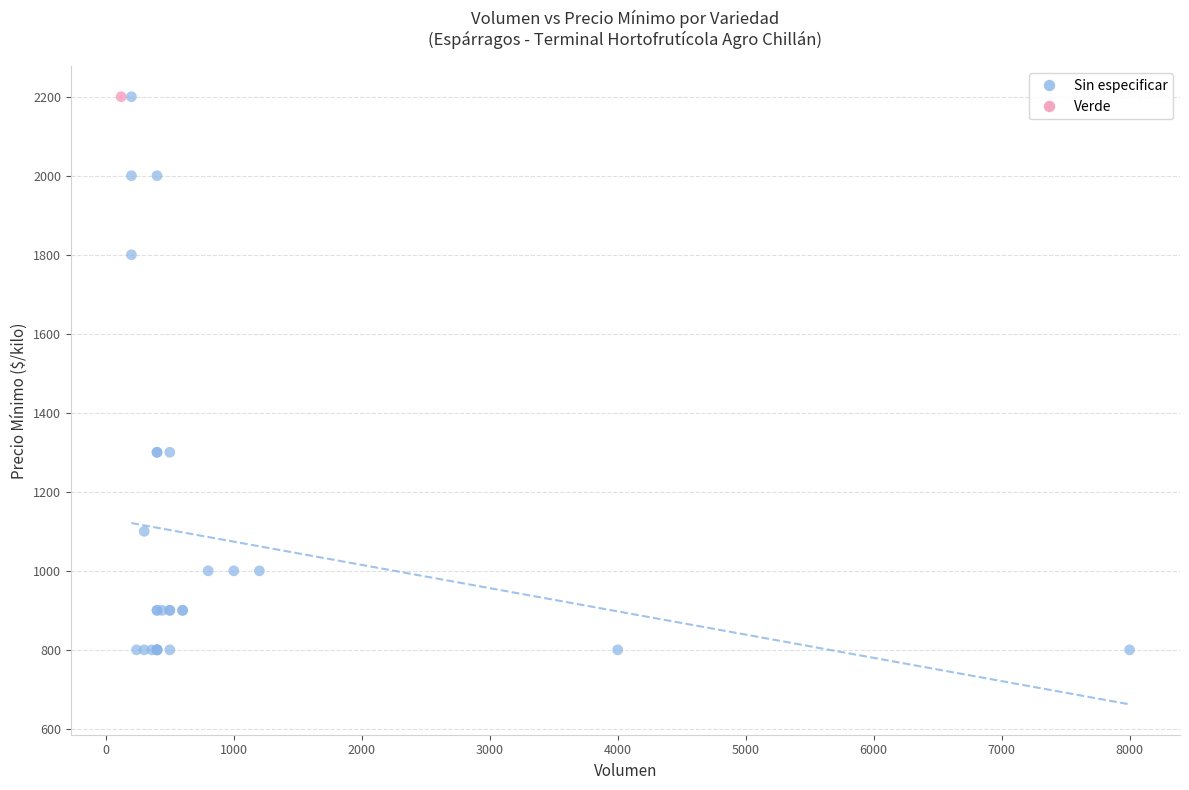

What are all the series names shown in the legend?

Sin especificar, Verde